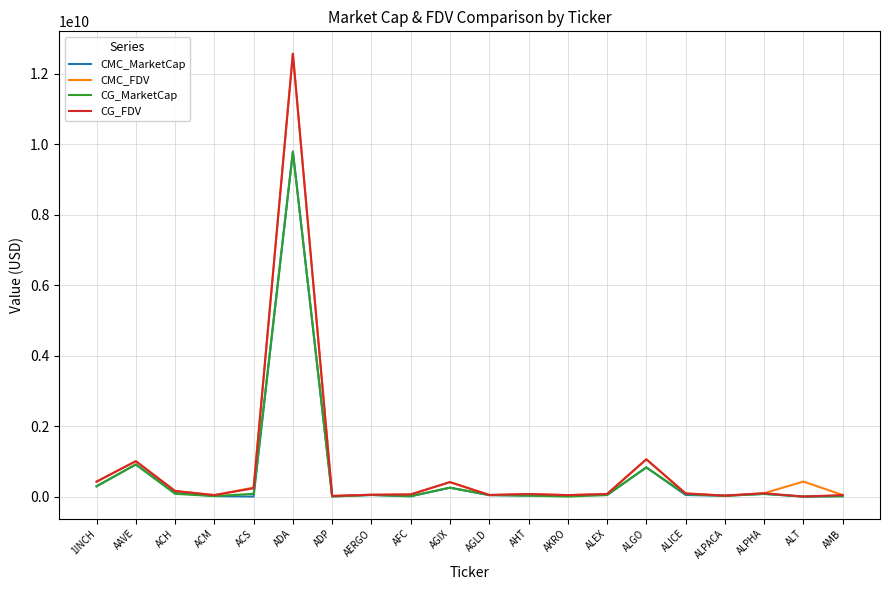

Which series changed the most between AAVE and AGLD?

CMC_FDV